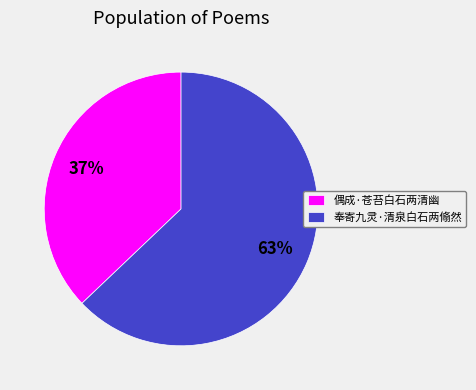

Count the number of slices in the pie.

2